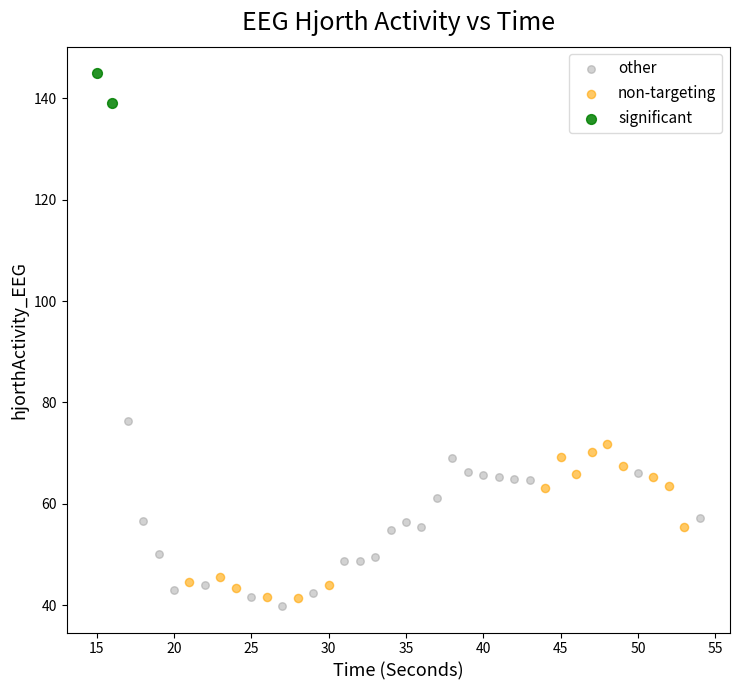

Which series reaches the maximum Y coordinate?

significant